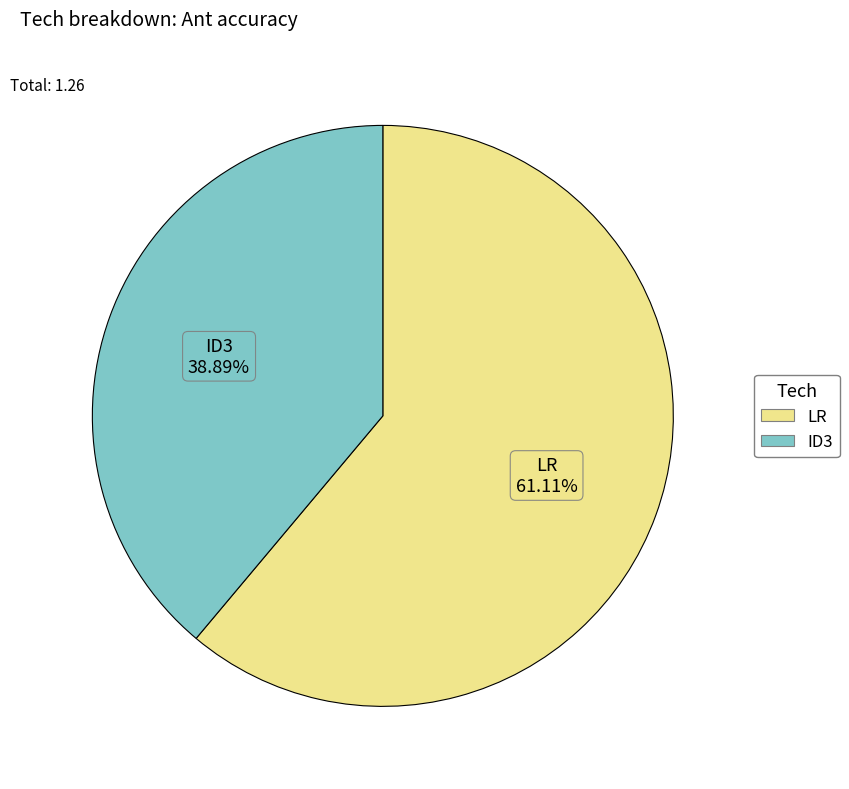

Which category accounts for the majority?

LR